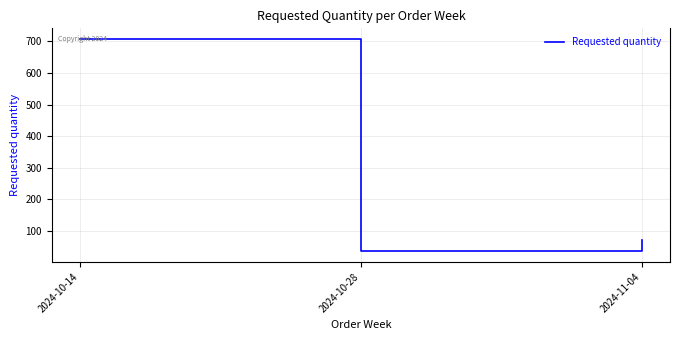

What is the difference between the maximum and minimum values?

672